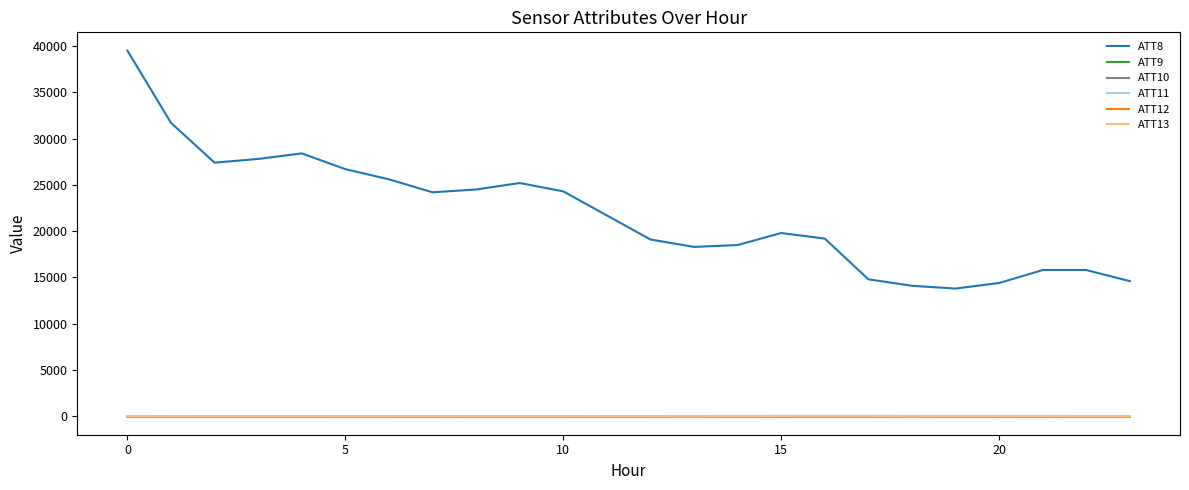

Which series has the largest range (max minus min)?

ATT8